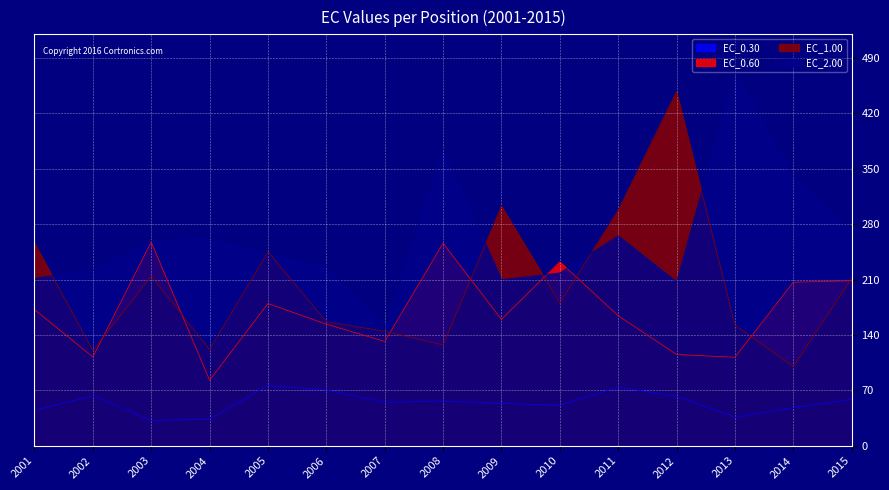

At 2014, list the series in order from largest to smallest.

EC_2.00, EC_0.60, EC_1.00, EC_0.30